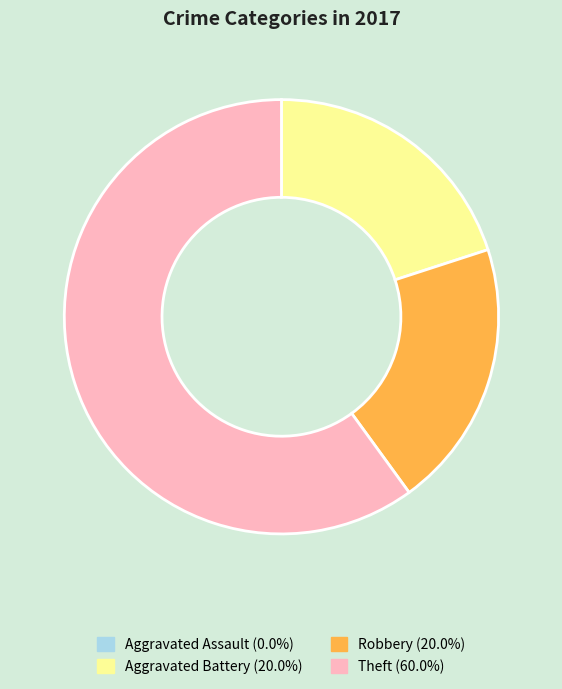

The Theft slice represents 49% of the pie. True or false?

False